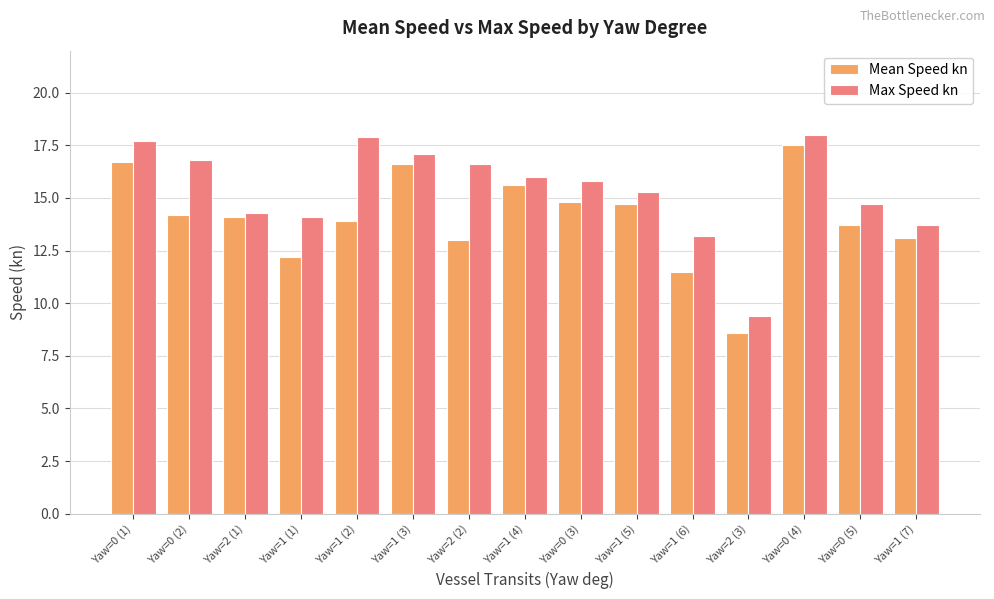

What is the difference between the highest and lowest values at Yaw=0 (5)?

1.0